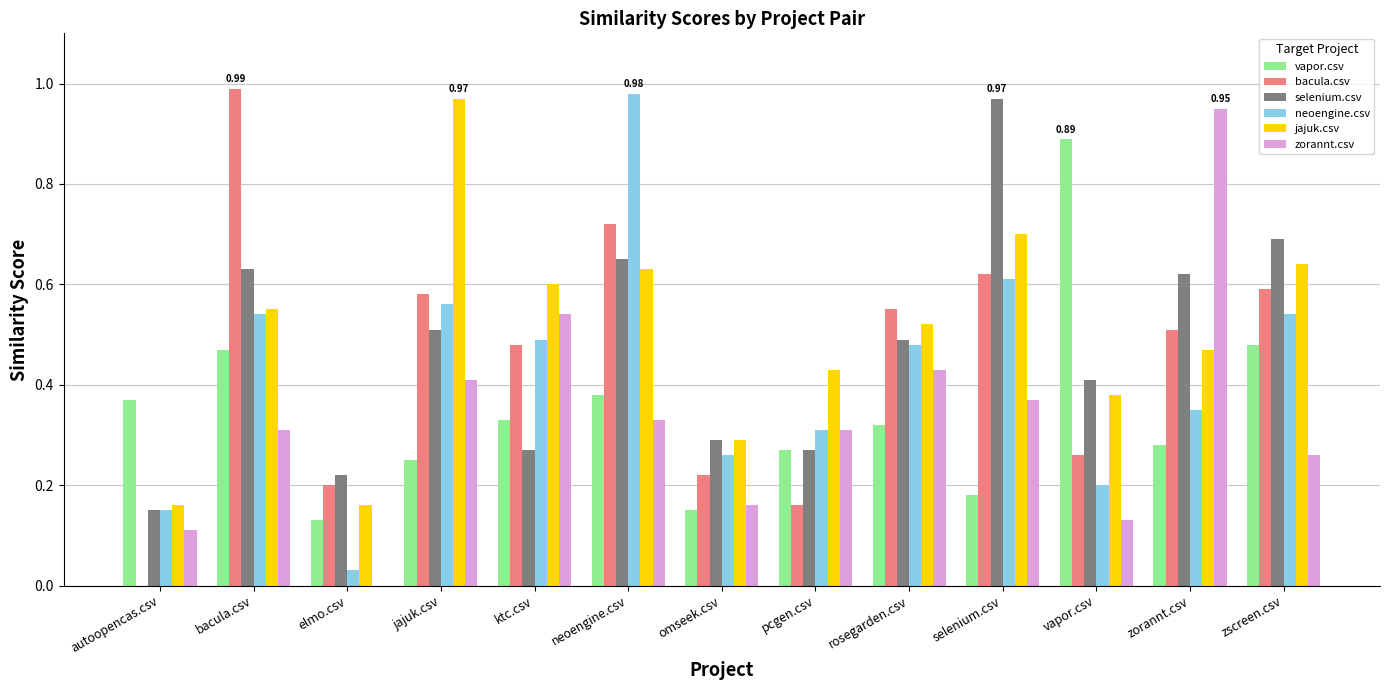

What is the sum of all bacula.csv values?

5.9